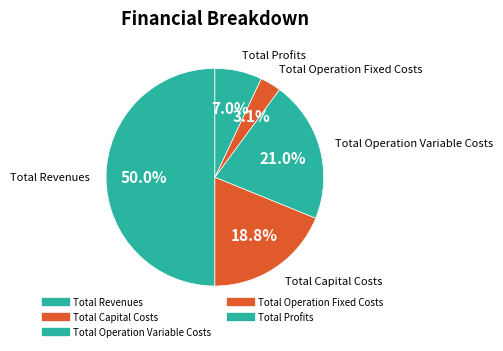

To the nearest percent, what is the difference between the largest and smallest slice percentages?

47%